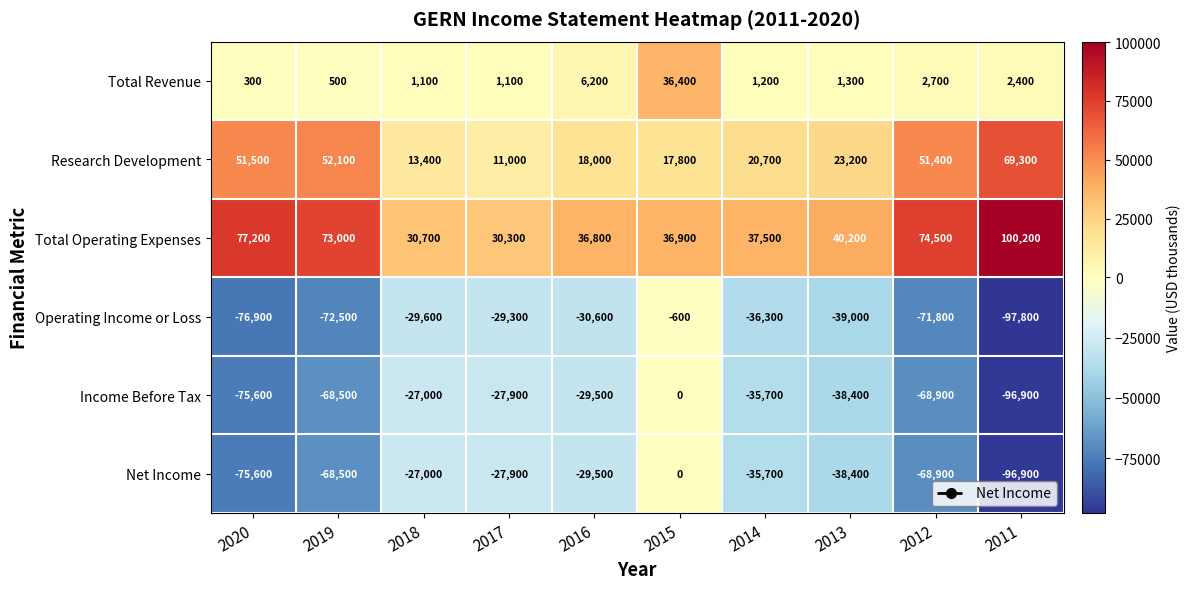

The Income Before Tax series shows -40616 at 2018. True or false?

False